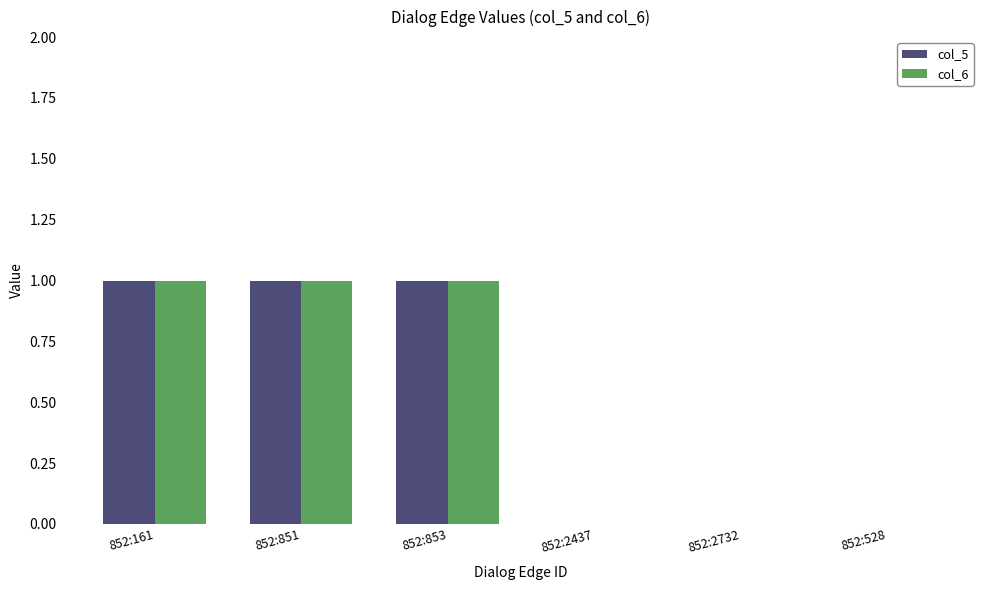

Is the value of col_5 at 852:2732 greater than the value of col_6 at 852:161?

No